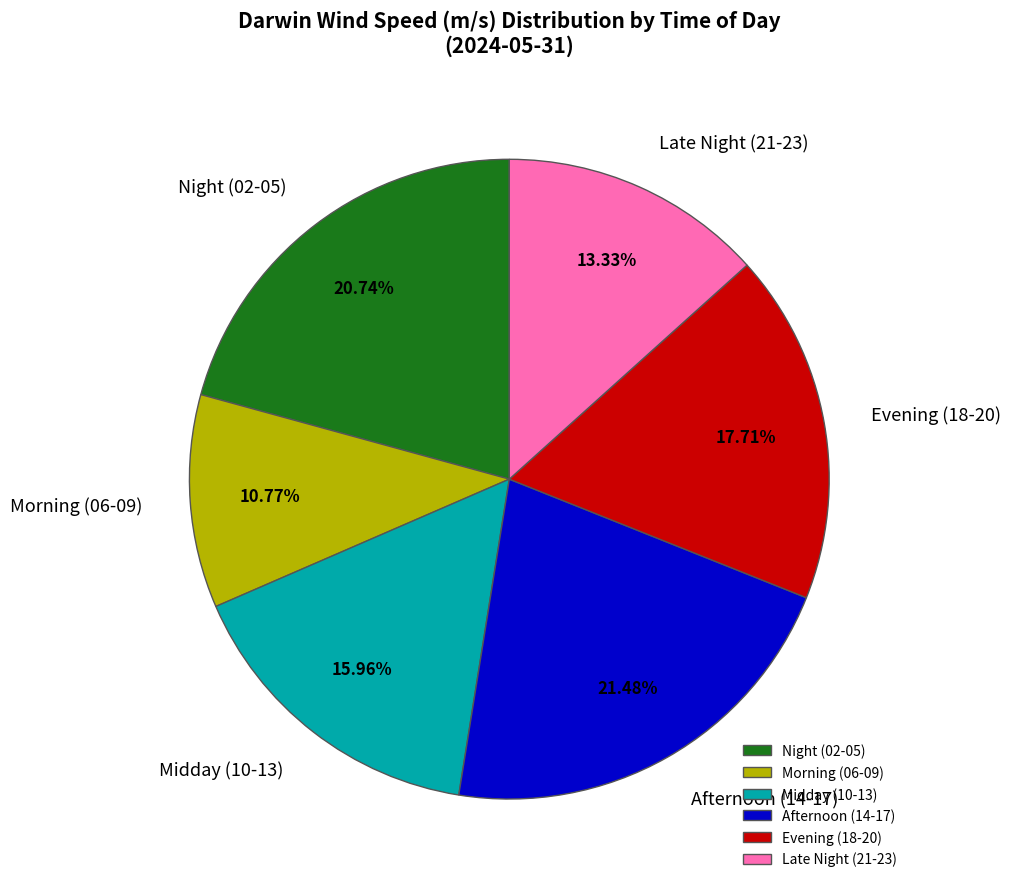

Do Midday (10-13) and Morning (06-09) together represent more than half of the pie?

No